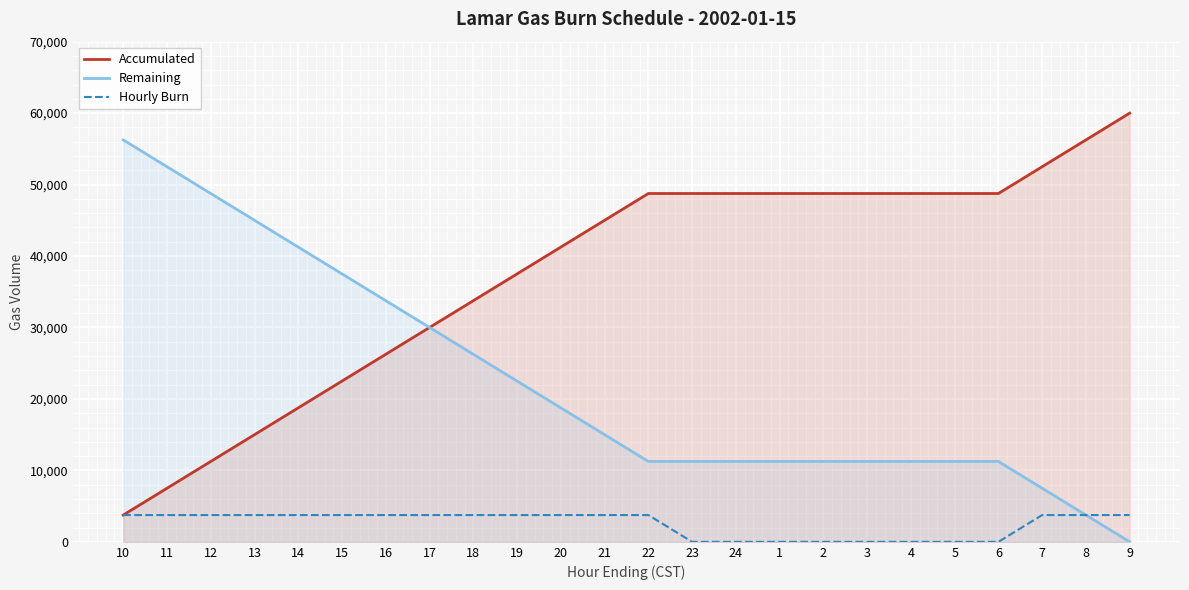

Reading right to left, transcribe all the data shown in this chart.

Accumulated: 60000	56250	52500	48750	48750	48750	48750	48750	48750	48750	48750	48750	45000	41250	37500	33750	30000	26250	22500	18750	15000	11250	7500	3750
Remaining: 0	3750	7500	11250	11250	11250	11250	11250	11250	11250	11250	11250	15000	18750	22500	26250	30000	33750	37500	41250	45000	48750	52500	56250
Hourly Burn: 3750	3750	3750	0	0	0	0	0	0	0	0	3750	3750	3750	3750	3750	3750	3750	3750	3750	3750	3750	3750	3750